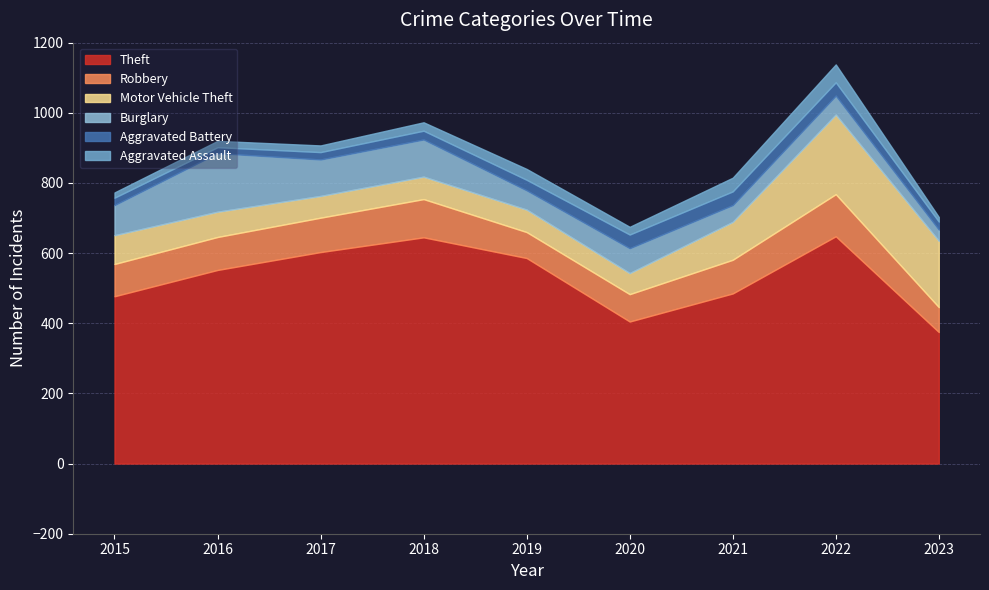

Reading left to right, extract all data points from this chart.

Theft: 477	552	603	645	586	405	485	648	375
Robbery: 92	94	98	109	74	78	96	120	71
Motor Vehicle Theft: 82	72	62	64	64	60	108	227	189
Burglary: 86	167	104	106	55	71	48	54	32
Aggravated Battery: 21	17	21	25	30	39	39	38	23
Aggravated Assault: 15	18	19	24	31	22	39	51	13